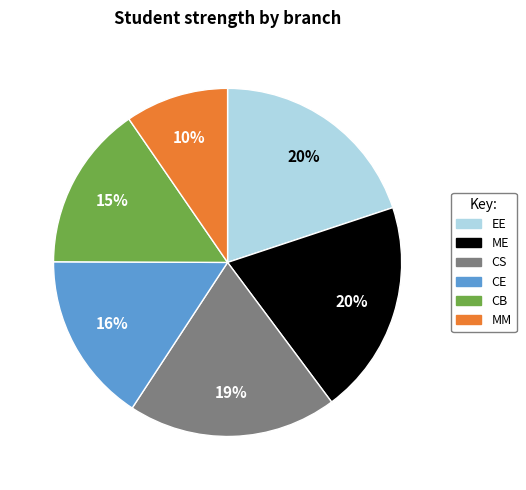

Which slice is the smallest?

MM